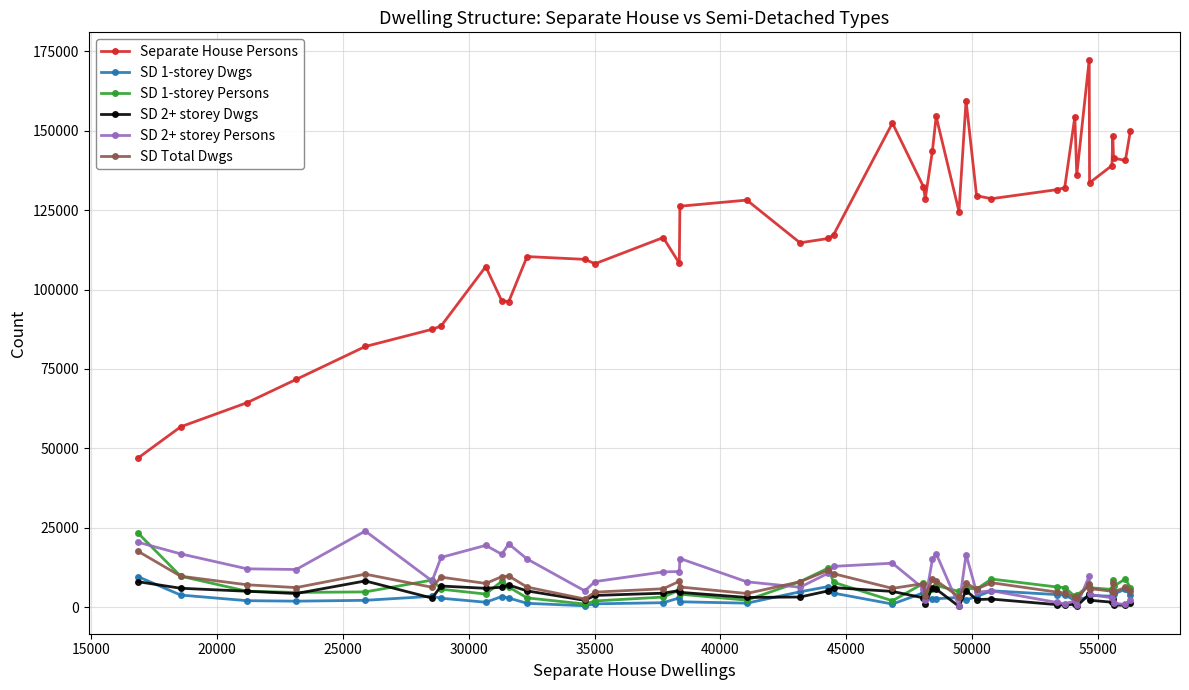

Which series has the largest total across all categories?

Separate House Persons